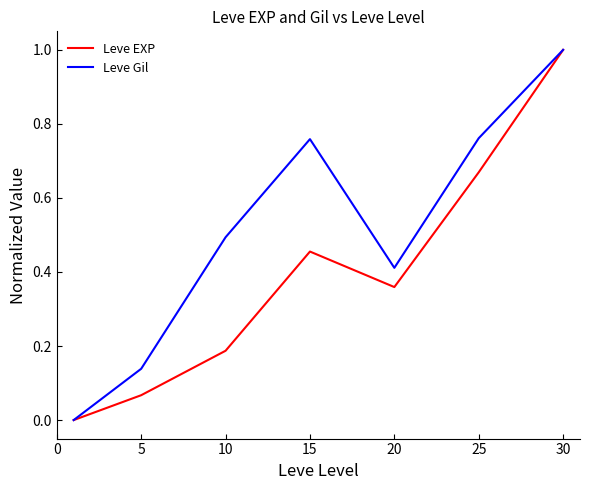

Where is the first local maximum for Leve EXP?

15